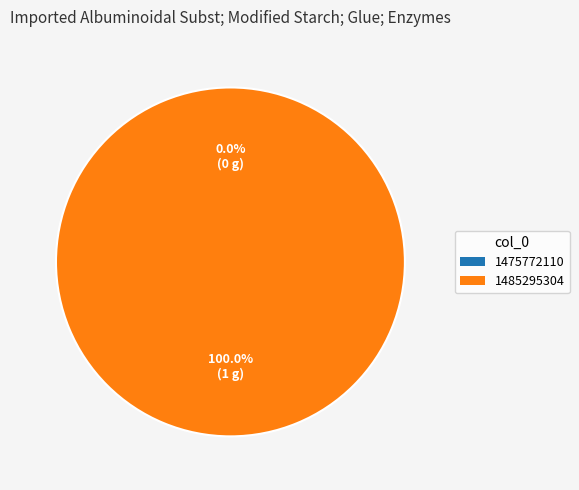

What percentage do 1475772110 and 1485295304 together represent?

100.0%